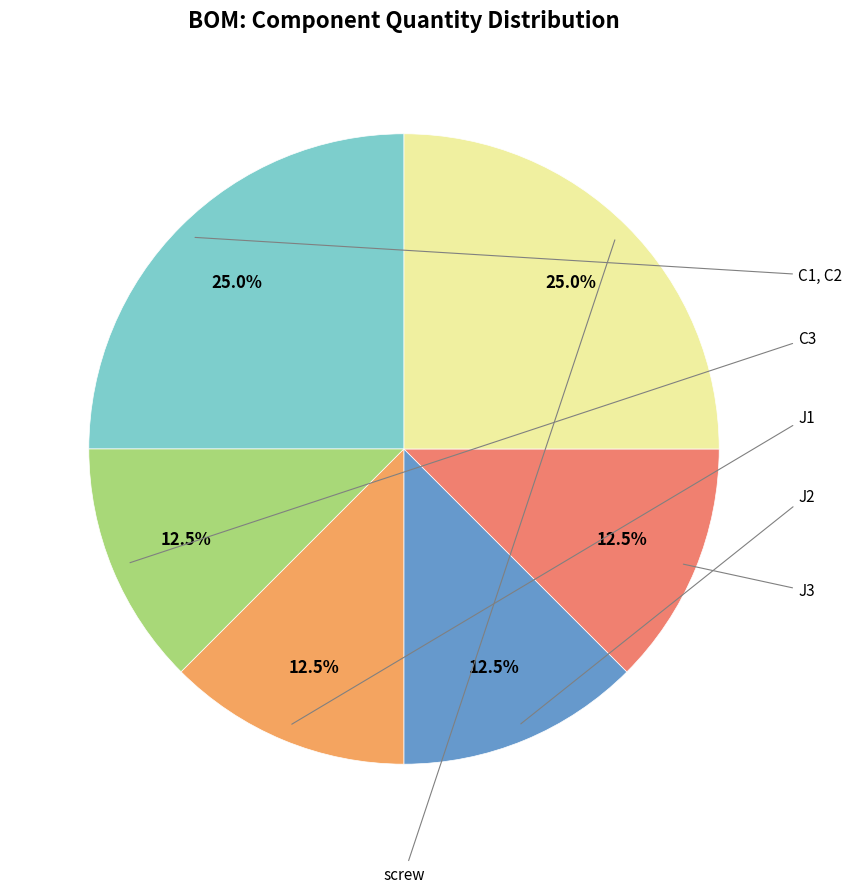

Do C1, C2 and screw together represent more than half of the pie?

No